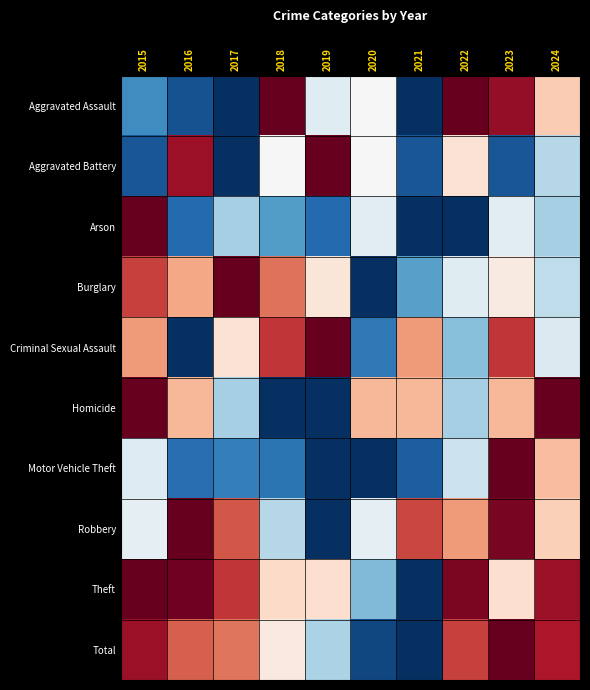

Reading left to right, transcribe all the data shown in this chart.

Aggravated Assault: 2015=0.2	2016=0.1	2017=0.0	2018=1.0	2019=0.4	2020=0.5	2021=0.0	2022=1.0	2023=0.9	2024=0.6
Aggravated Battery: 2015=0.1	2016=0.9	2017=0.0	2018=0.5	2019=1.0	2020=0.5	2021=0.1	2022=0.6	2023=0.1	2024=0.4
Arson: 2015=1.0	2016=0.1	2017=0.3	2018=0.2	2019=0.1	2020=0.4	2021=0.0	2022=0.0	2023=0.4	2024=0.3
Burglary: 2015=0.8	2016=0.7	2017=1.0	2018=0.8	2019=0.6	2020=0.0	2021=0.2	2022=0.4	2023=0.5	2024=0.4
Criminal Sexual Assault: 2015=0.7	2016=0.0	2017=0.6	2018=0.9	2019=1.0	2020=0.1	2021=0.7	2022=0.3	2023=0.9	2024=0.4
Homicide: 2015=1.0	2016=0.7	2017=0.3	2018=0.0	2019=0.0	2020=0.7	2021=0.7	2022=0.3	2023=0.7	2024=1.0
Motor Vehicle Theft: 2015=0.4	2016=0.1	2017=0.2	2018=0.1	2019=0.0	2020=0.0	2021=0.1	2022=0.4	2023=1.0	2024=0.7
Robbery: 2015=0.5	2016=1.0	2017=0.8	2018=0.4	2019=0.0	2020=0.5	2021=0.8	2022=0.7	2023=1.0	2024=0.6
Theft: 2015=1.0	2016=1.0	2017=0.9	2018=0.6	2019=0.6	2020=0.3	2021=0.0	2022=1.0	2023=0.6	2024=0.9
Total: 2015=0.9	2016=0.8	2017=0.8	2018=0.6	2019=0.3	2020=0.0	2021=0.0	2022=0.8	2023=1.0	2024=0.9